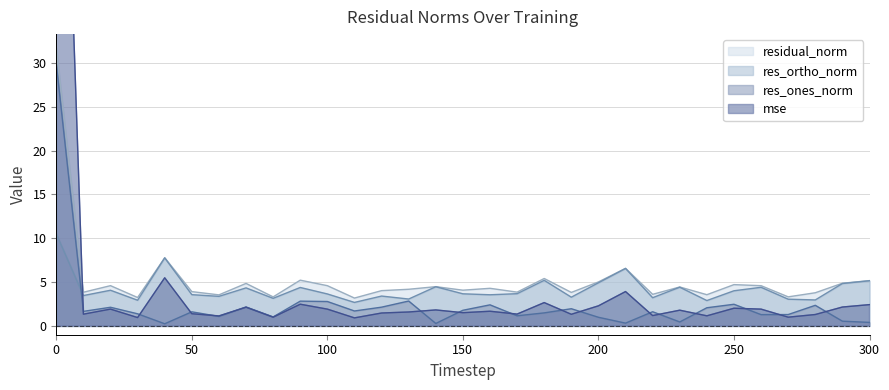

Where is res_ones_norm nearest to the value 15?

130